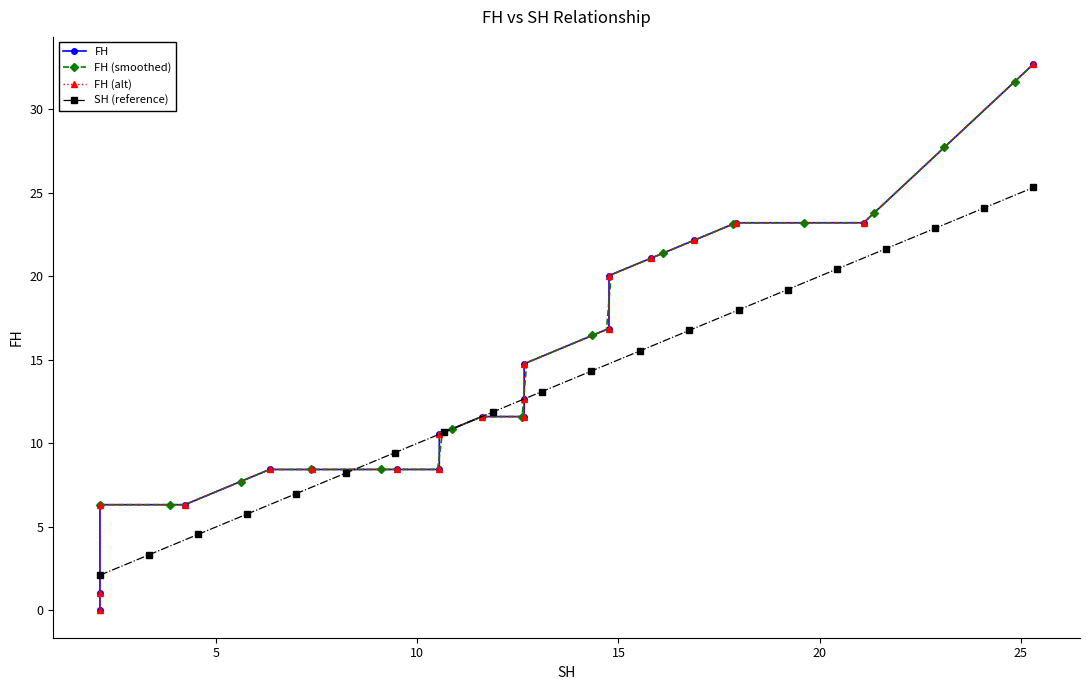

What is the value of the FH (smoothed) point at the 62nd from the left?

8.4